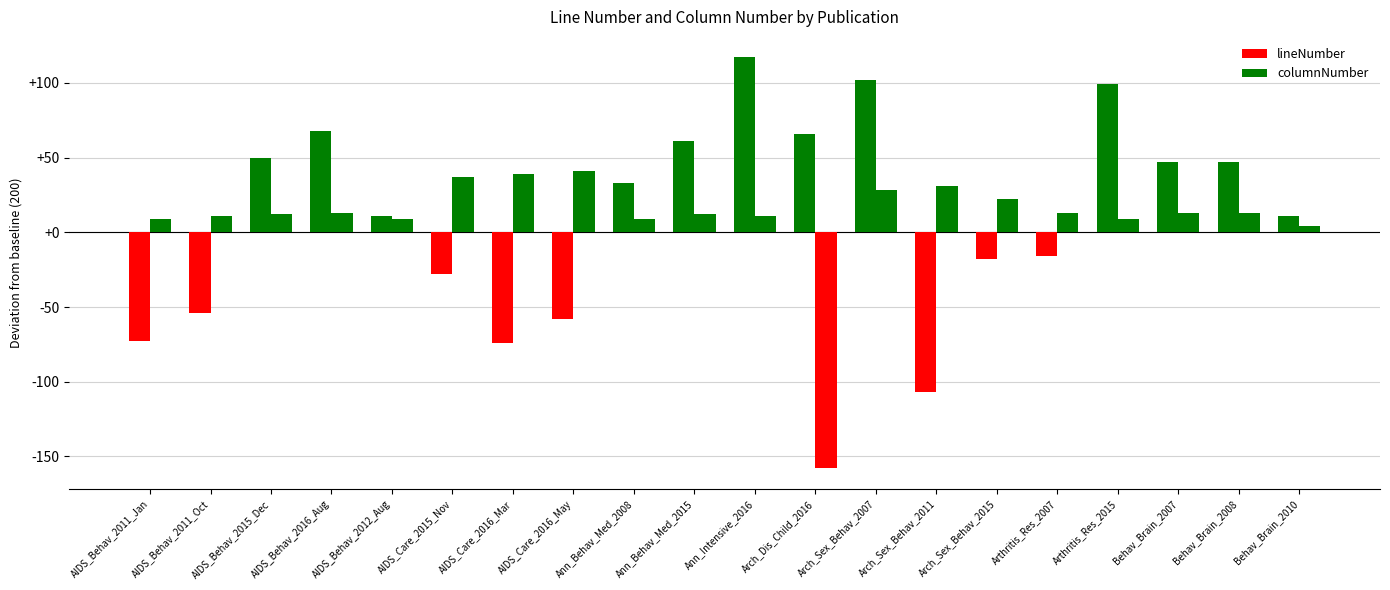

What is the difference between the highest and lowest values at AIDS_Behav_2015_Dec?

38